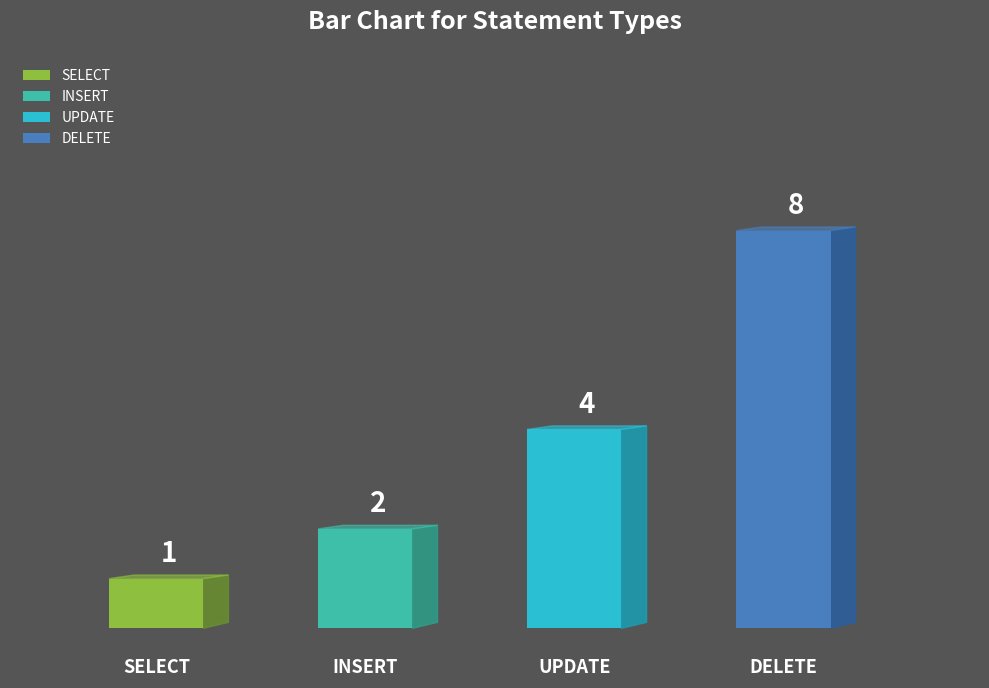

Rank the categories by value from lowest to highest.

SELECT, INSERT, UPDATE, DELETE